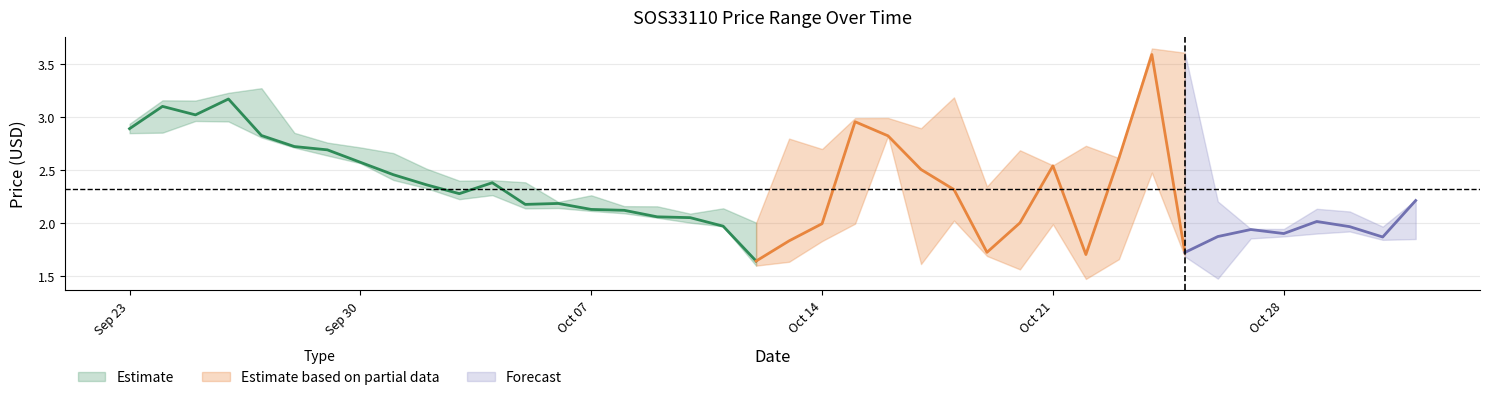

What is the approximate value of high at 27?

2.7